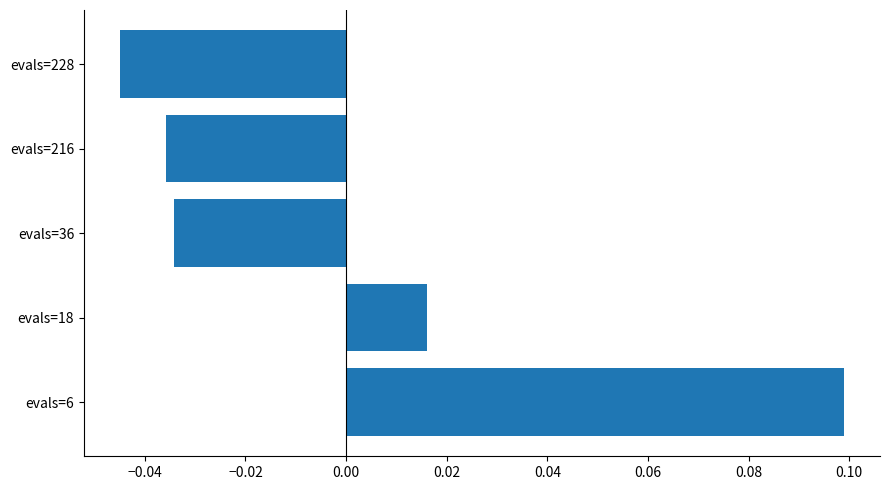

Which has a higher value, evals=36 or evals=18?

evals=18